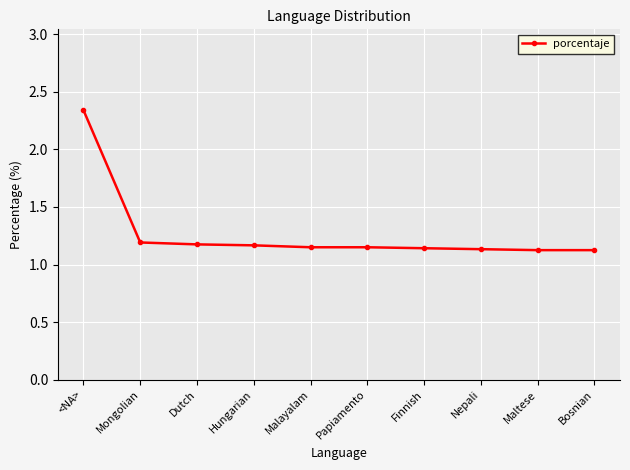

What is the sum of the values at Bosnian and <NA>?

3.5